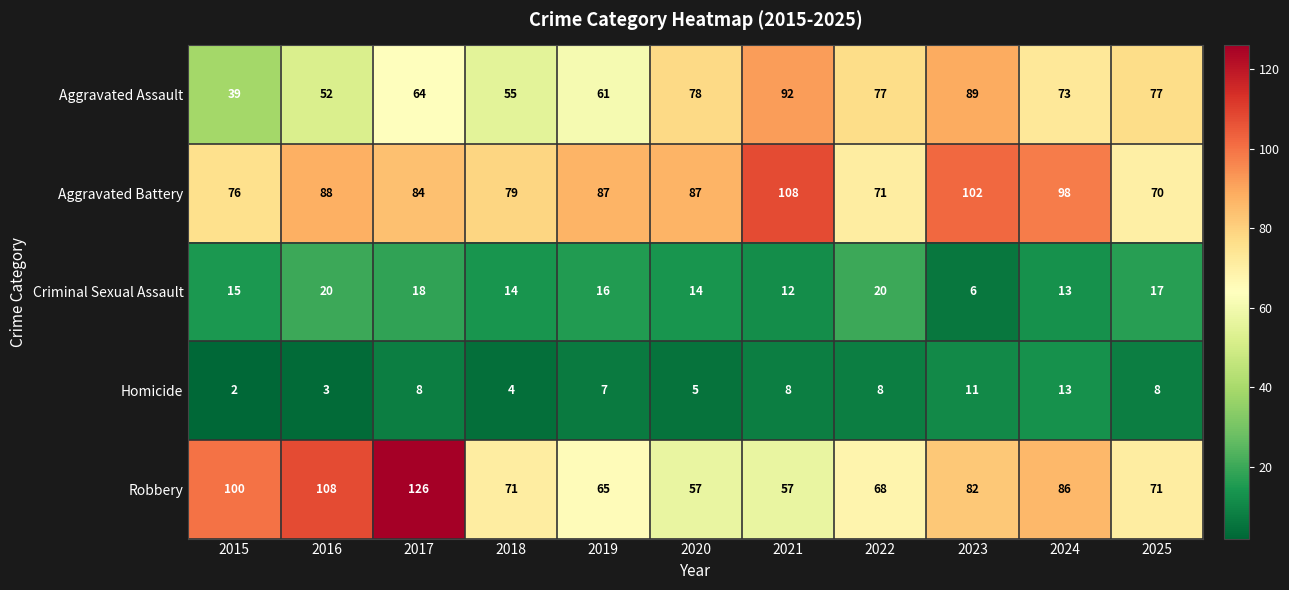

Read the Criminal Sexual Assault value at 2017, to the nearest 5.

20